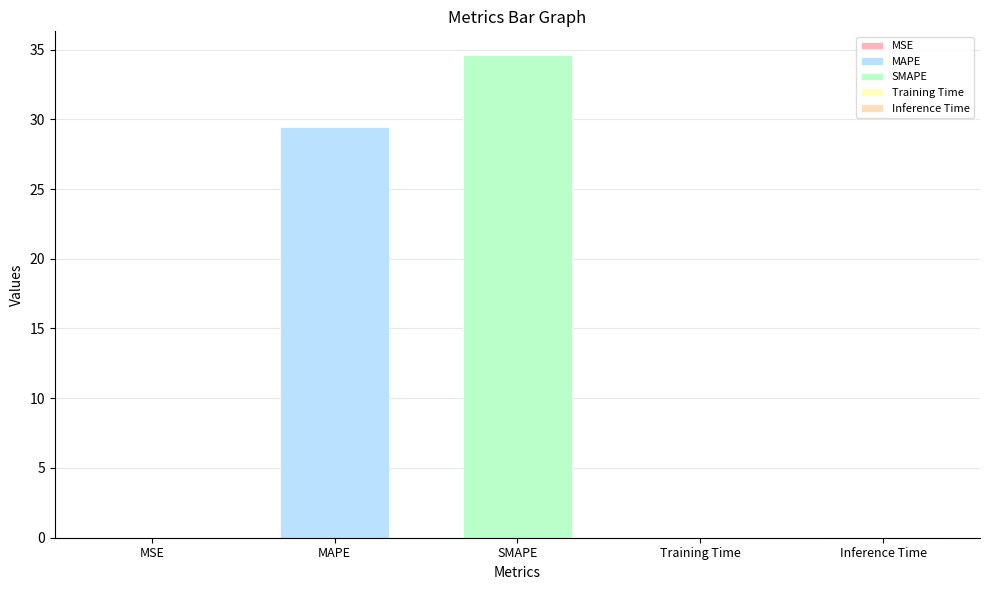

At which category does the chart reach its minimum across all series?

MSE